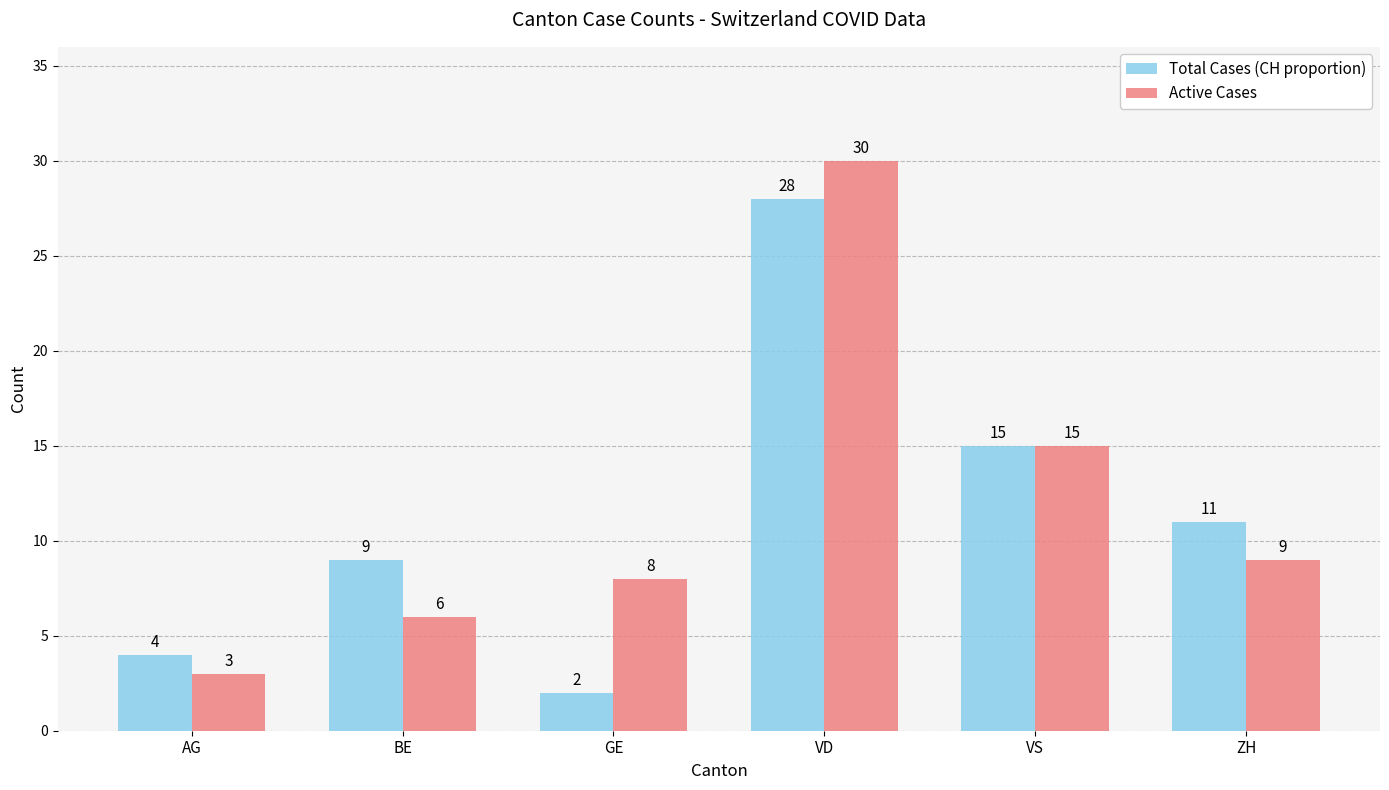

What is the spread (max minus min) of values at ZH?

2